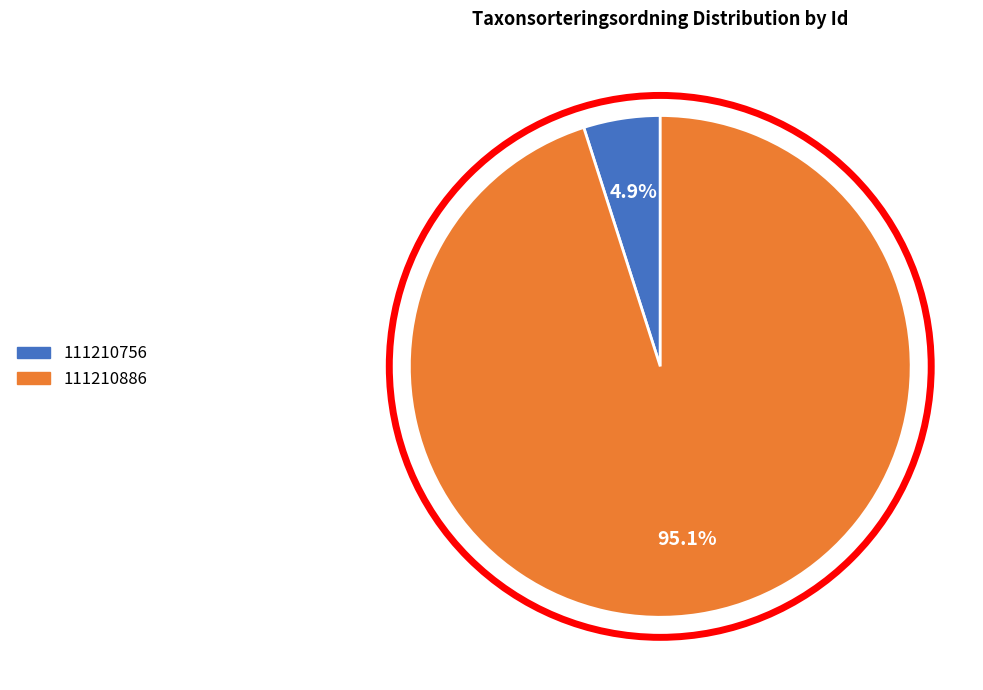

Count the number of slices in the pie.

2